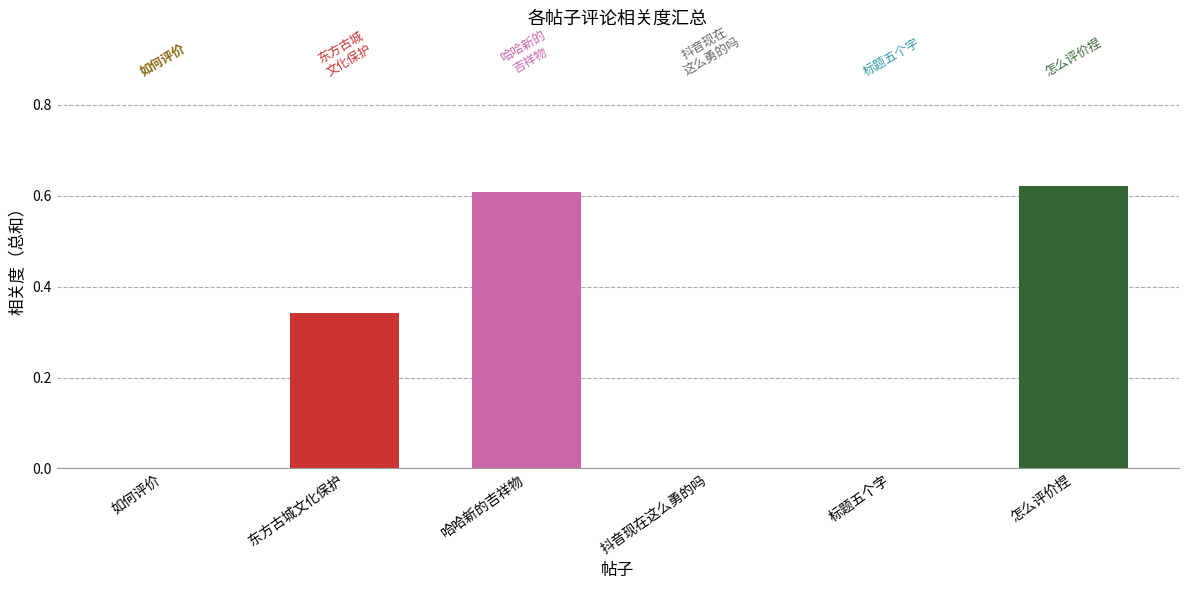

What is the sum of all values?

1.6